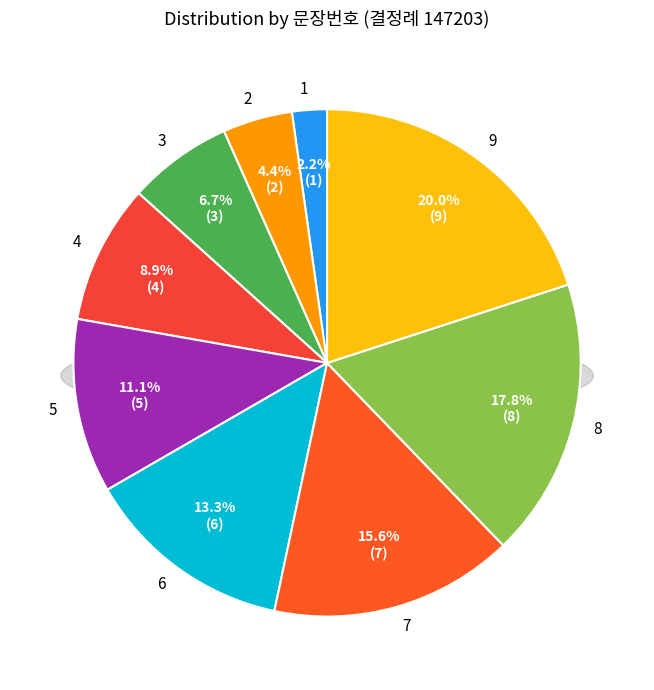

How many slices are in this pie chart?

9